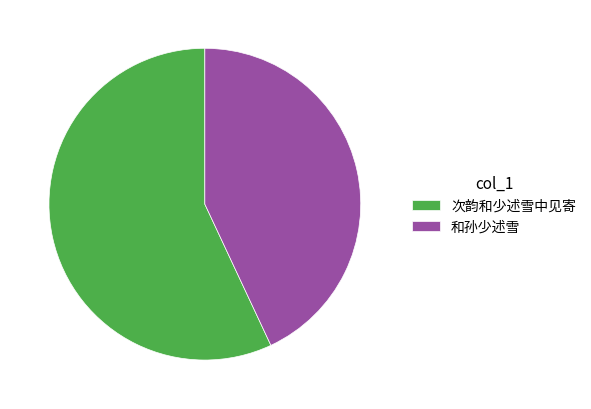

Does 次韵和少述雪中见寄 account for over 50% of the chart?

Yes